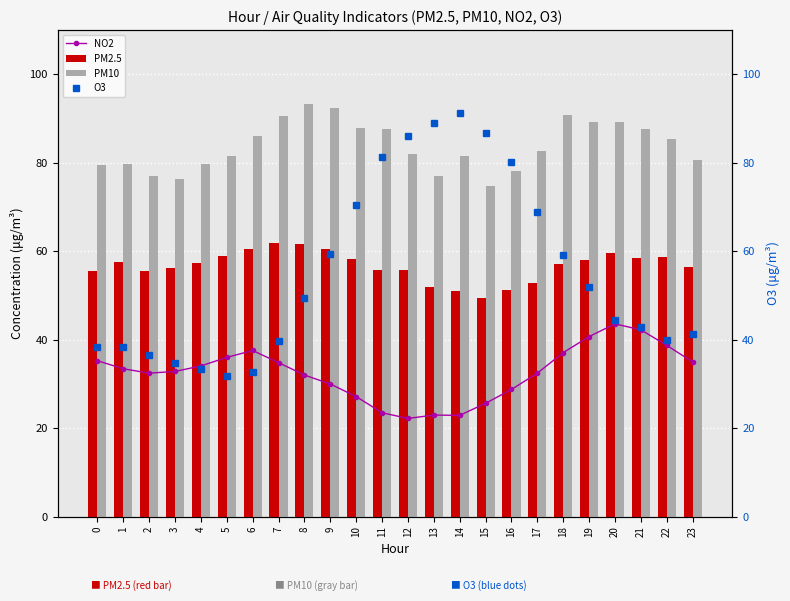

True or false: O3 has a value of 27.8 at 16.

False